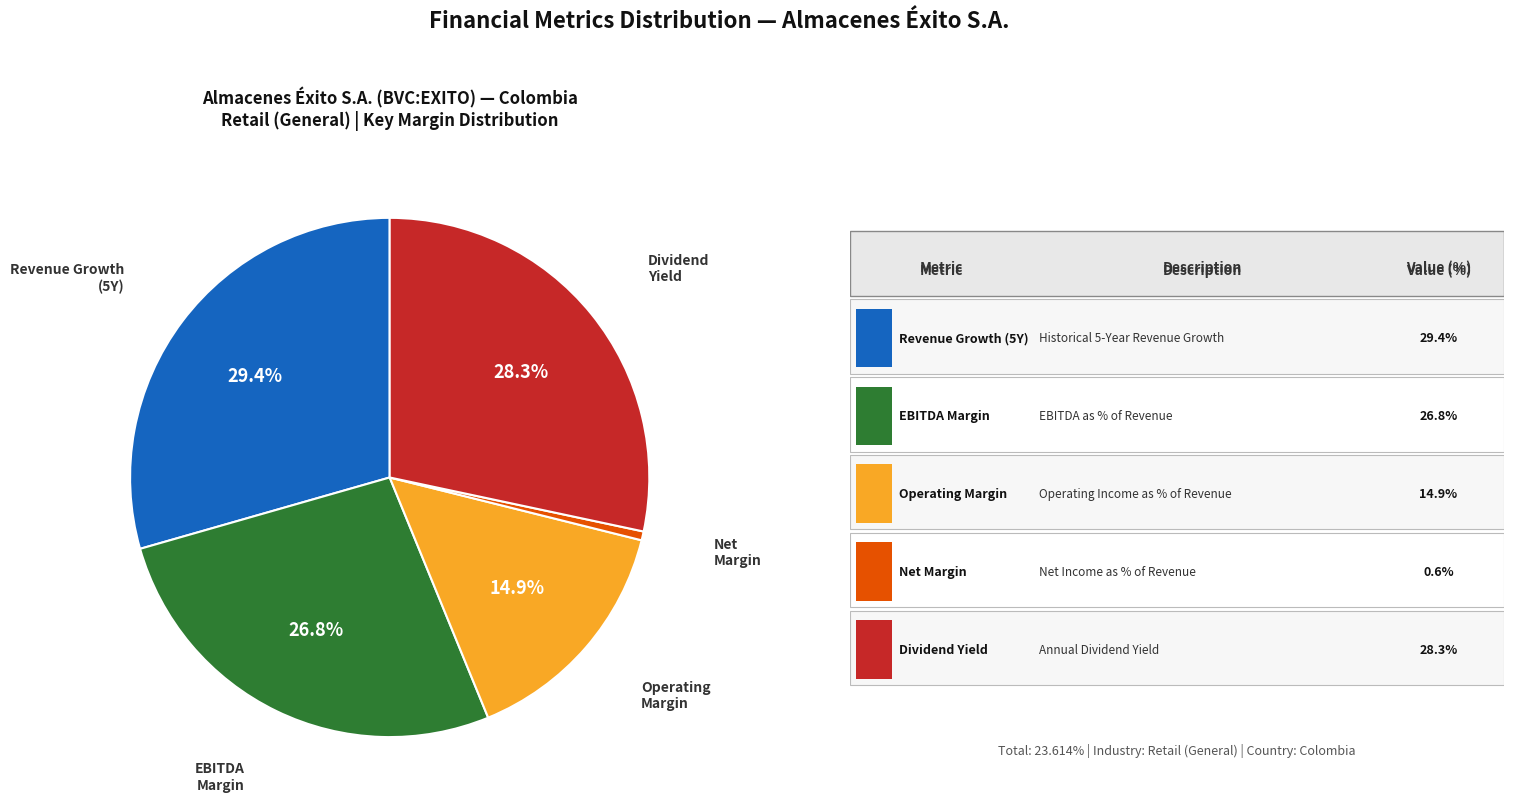

Is there any slice that represents more than half of the pie?

No